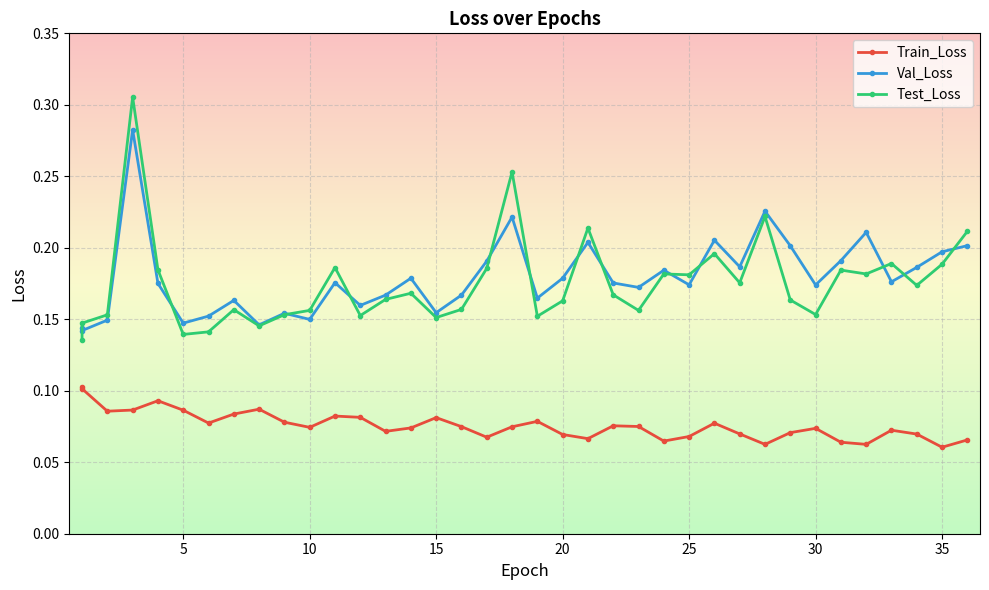

At which label does Train_Loss reach its minimum?

35